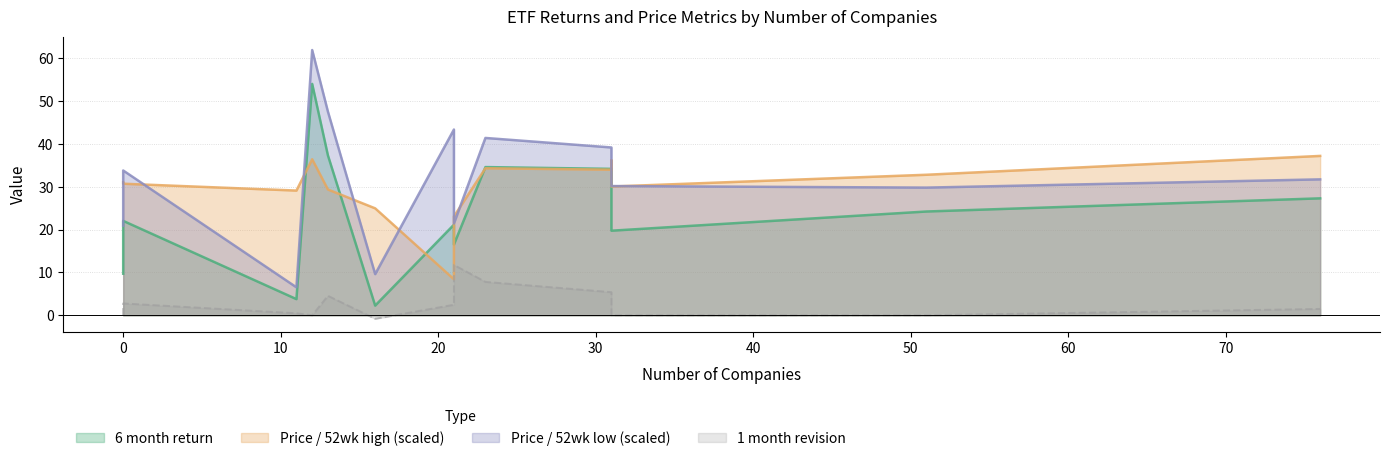

Does the chart have visible grid lines?

Yes